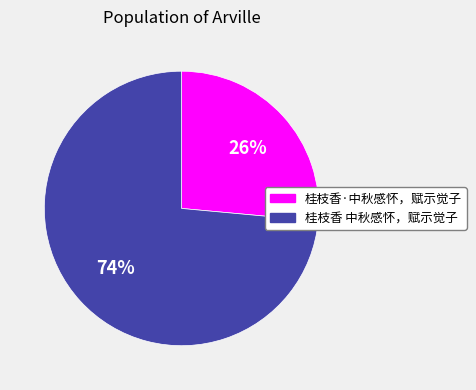

What is the smallest slice in the pie chart?

桂枝香·中秋感怀，赋示觉子